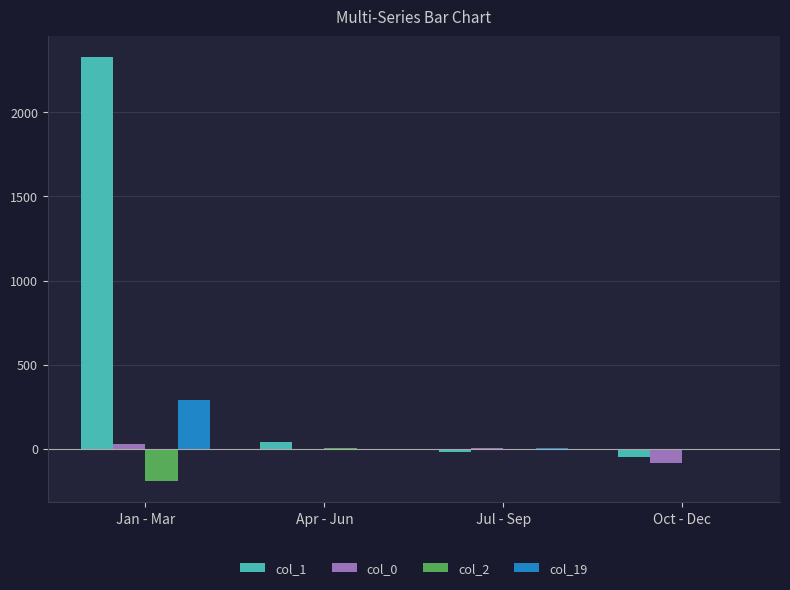

The value of col_2 at Oct - Dec is -94. True or false?

False